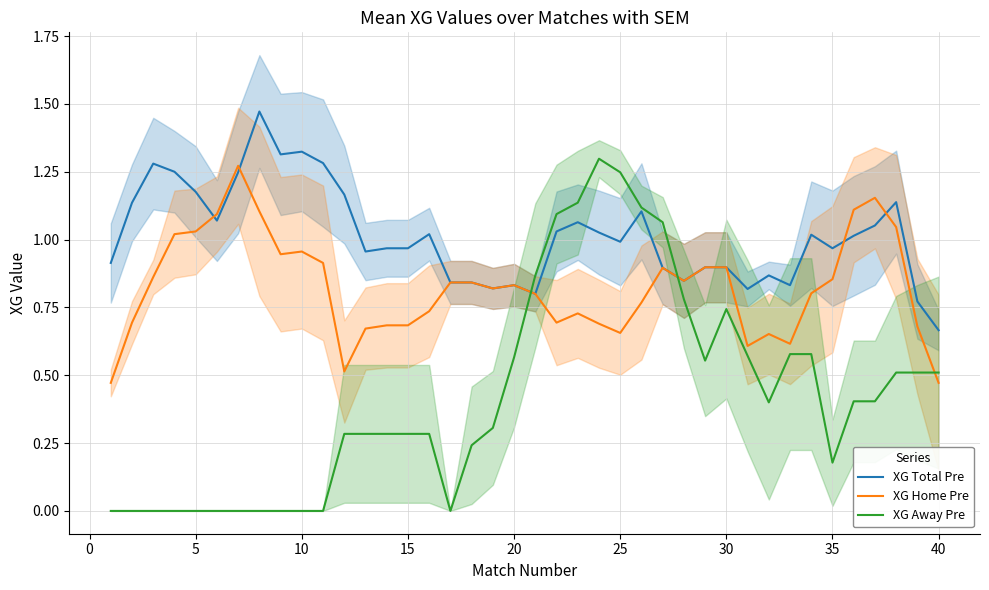

After their last crossing, which series has the higher values: XG Home Pre or XG Away Pre?

XG Away Pre